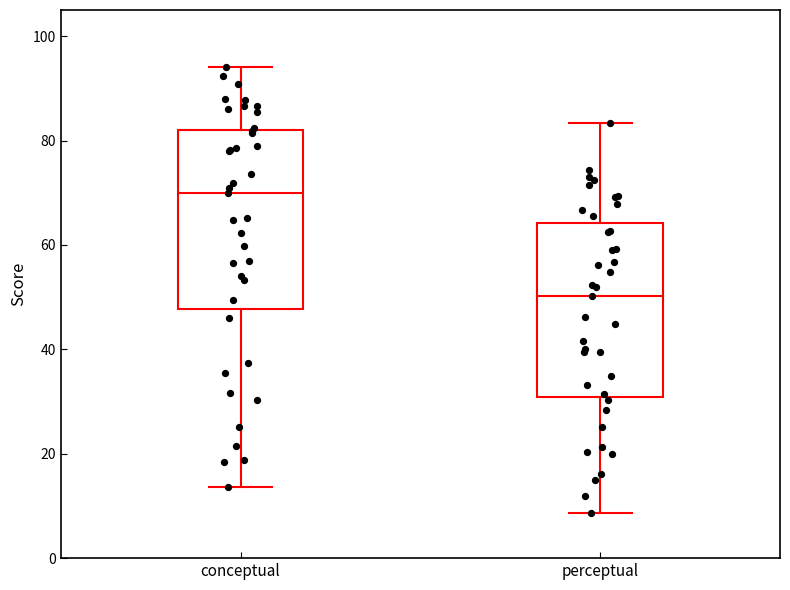

Where does the lower whisker of the box for conceptual end on the y-axis? The values are not printed on the chart, so give them approximately, as read against the axis.

14